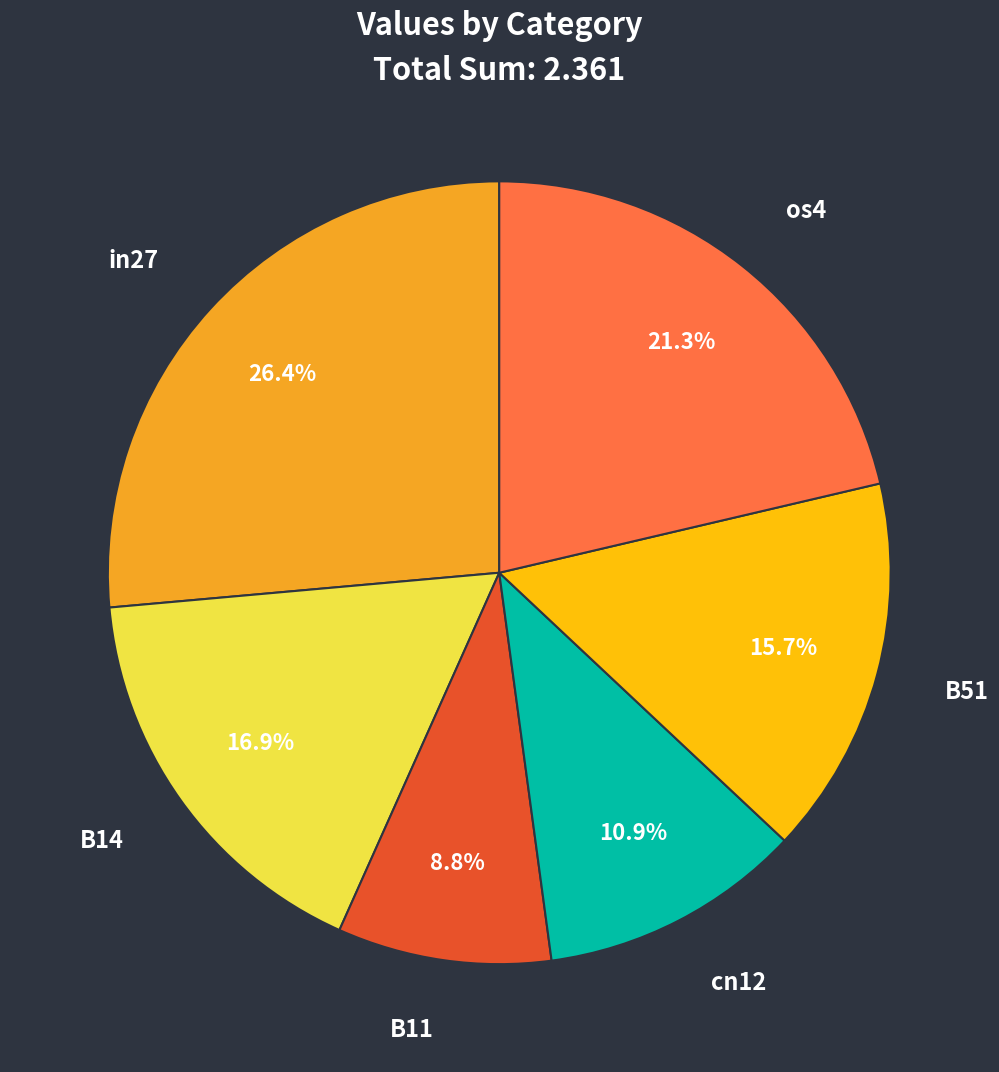

How many slices are in this pie chart?

6